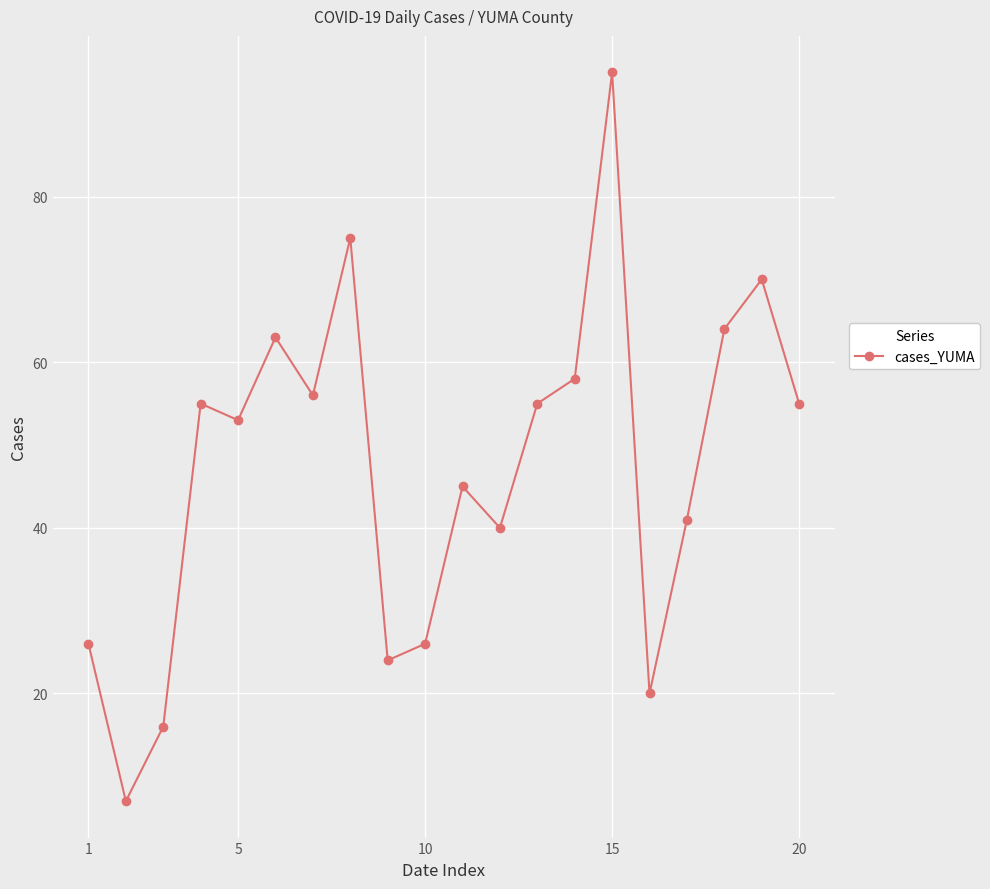

Is this an area chart (filled region under the line)?

No